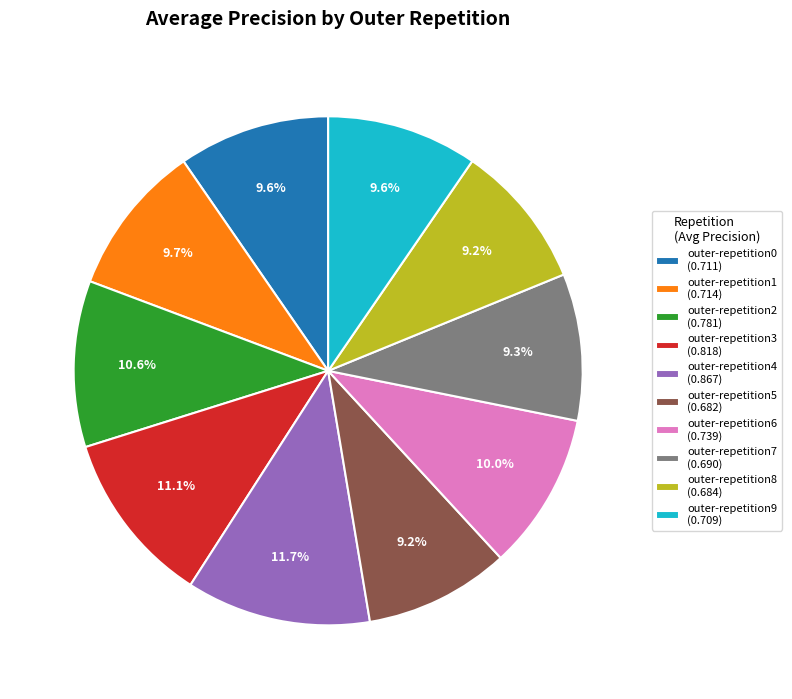

Between outer-repetition2 and outer-repetition4, which is larger?

outer-repetition4